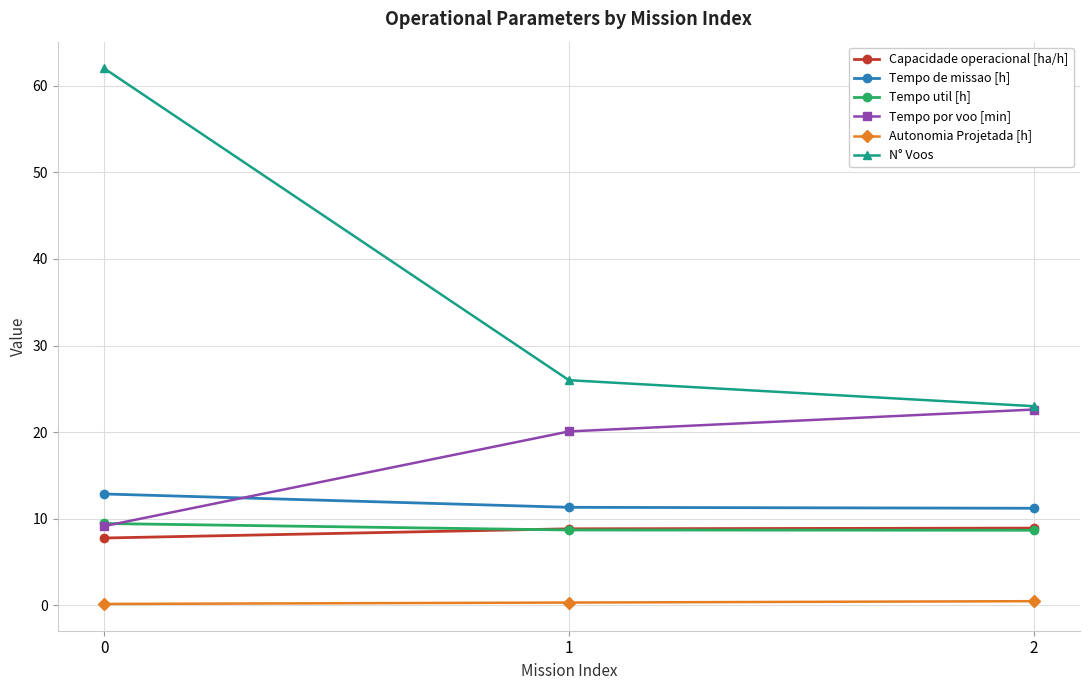

What is the approximate value of Autonomia Projetada [h] at 0?

0.2